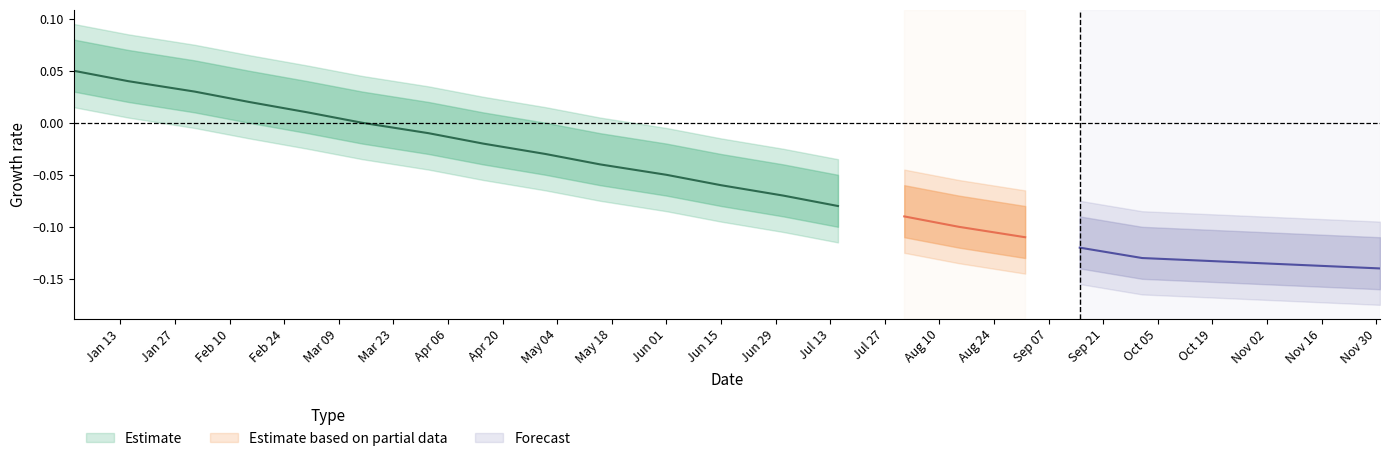

What is the label of the 4th point from the right?

2020-09-01